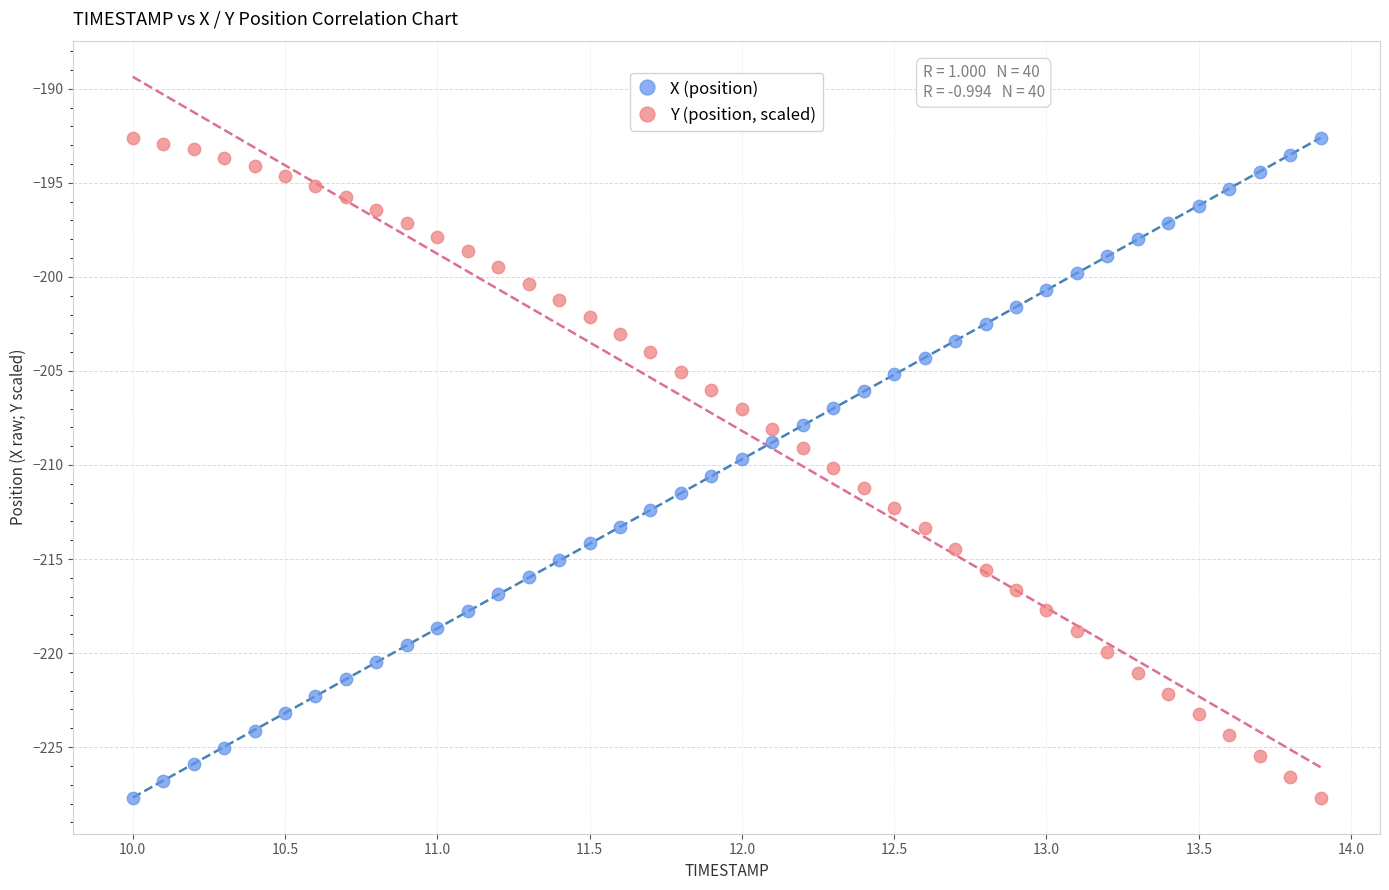

What is the X range (max minus min) for the scatter plot?

3.9